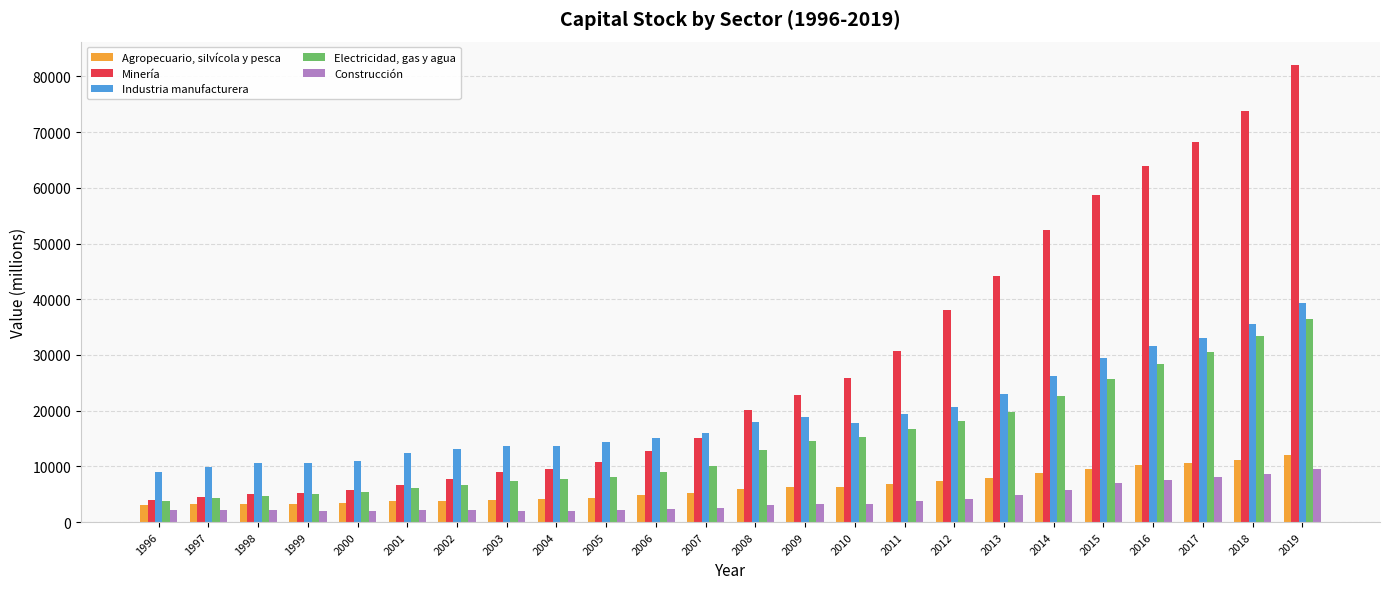

Is it true that Electricidad, gas y agua equals 11976 at 2004?

False